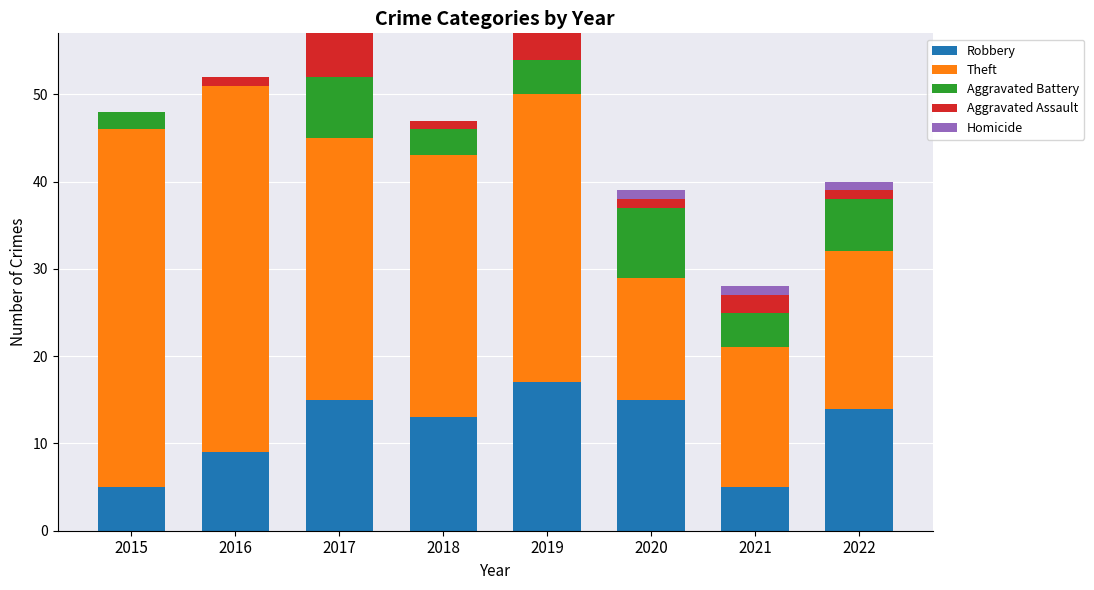

At which label does Robbery reach its peak?

2019